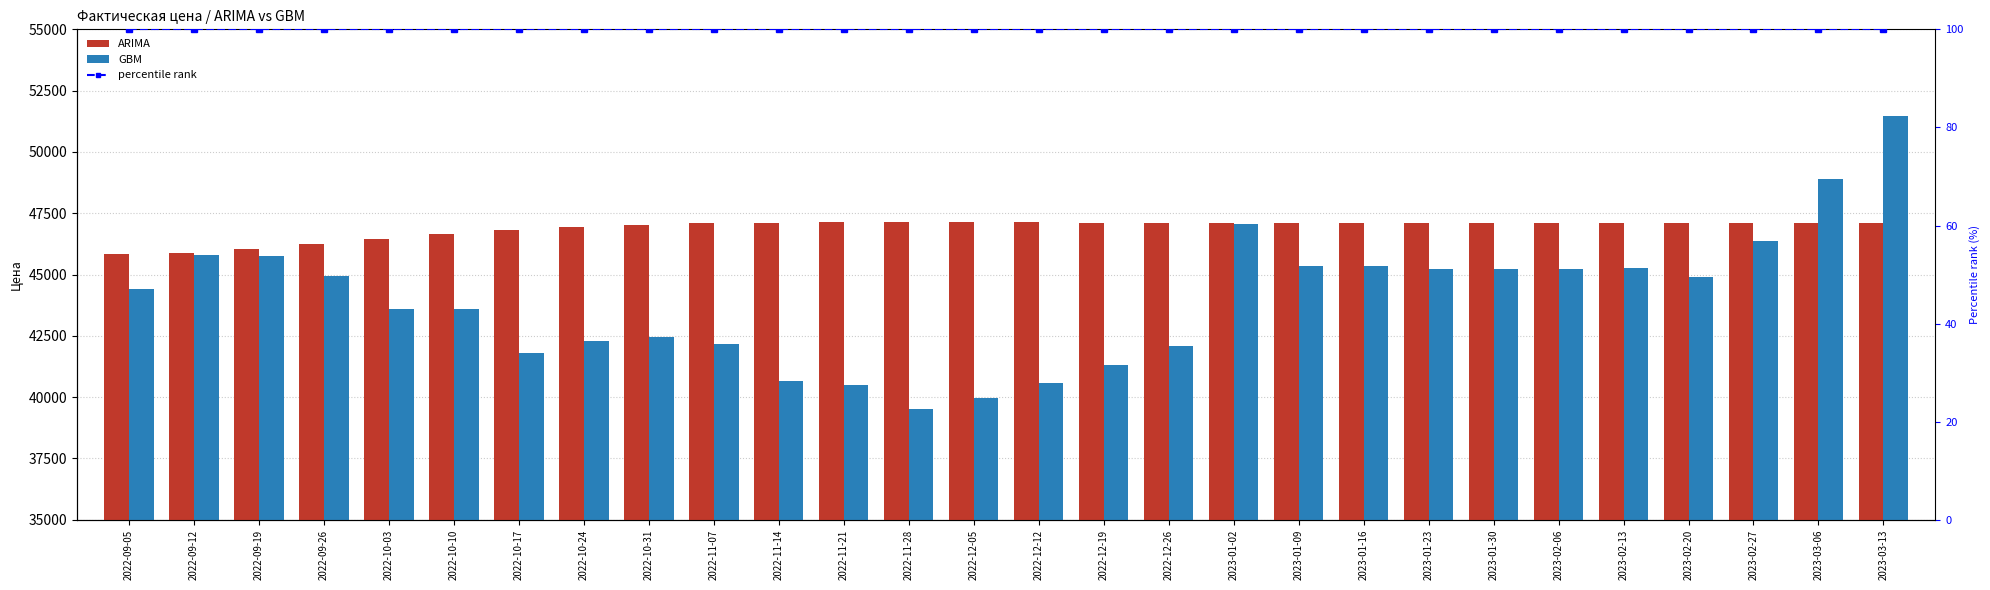

Reading left to right, list all the values displayed in this chart.

ARIMA: 2022-09-05=45830.9	2022-09-12=45872.8	2022-09-19=46032.6	2022-09-26=46243.1	2022-10-03=46459.5	2022-10-10=46655.3	2022-10-17=46817.2	2022-10-24=46941.5	2022-10-31=47029.9	2022-11-07=47087.7	2022-11-14=47121.3	2022-11-21=47137.1	2022-11-28=47140.7	2022-12-05=47137.0	2022-12-12=47129.3	2022-12-19=47120.1	2022-12-26=47111.2	2023-01-02=47103.4	2023-01-09=47097.2	2023-01-16=47092.5	2023-01-23=47089.2	2023-01-30=47087.2	2023-02-06=47086.0	2023-02-13=47085.6	2023-02-20=47085.6	2023-02-27=47085.8	2023-03-06=47086.2	2023-03-13=47086.6
GBM: 2022-09-05=44403.7	2022-09-12=45799.9	2022-09-19=45747.8	2022-09-26=44937.8	2022-10-03=43581.9	2022-10-10=43581.9	2022-10-17=41787.0	2022-10-24=42294.2	2022-10-31=42472.8	2022-11-07=42150.3	2022-11-14=40670.3	2022-11-21=40479.7	2022-11-28=39520.0	2022-12-05=39951.0	2022-12-12=40592.5	2022-12-19=41313.6	2022-12-26=42085.0	2023-01-02=47056.3	2023-01-09=45353.7	2023-01-16=45359.6	2023-01-23=45241.4	2023-01-30=45240.1	2023-02-06=45244.1	2023-02-13=45270.2	2023-02-20=44916.5	2023-02-27=46350.5	2023-03-06=48880.0	2023-03-13=51451.6
percentile rank: 2022-09-05=100.0	2022-09-12=100.0	2022-09-19=100.0	2022-09-26=100.0	2022-10-03=100.0	2022-10-10=100.0	2022-10-17=100.0	2022-10-24=100.0	2022-10-31=100.0	2022-11-07=100.0	2022-11-14=100.0	2022-11-21=100.0	2022-11-28=100.0	2022-12-05=100.0	2022-12-12=100.0	2022-12-19=100.0	2022-12-26=100.0	2023-01-02=100.0	2023-01-09=100.0	2023-01-16=100.0	2023-01-23=100.0	2023-01-30=100.0	2023-02-06=100.0	2023-02-13=100.0	2023-02-20=100.0	2023-02-27=100.0	2023-03-06=100.0	2023-03-13=100.0